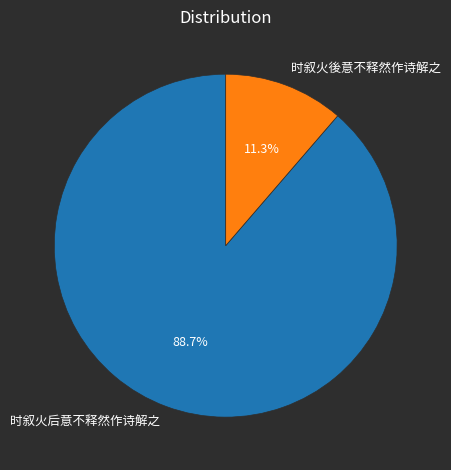

How many slices are in this pie chart?

2